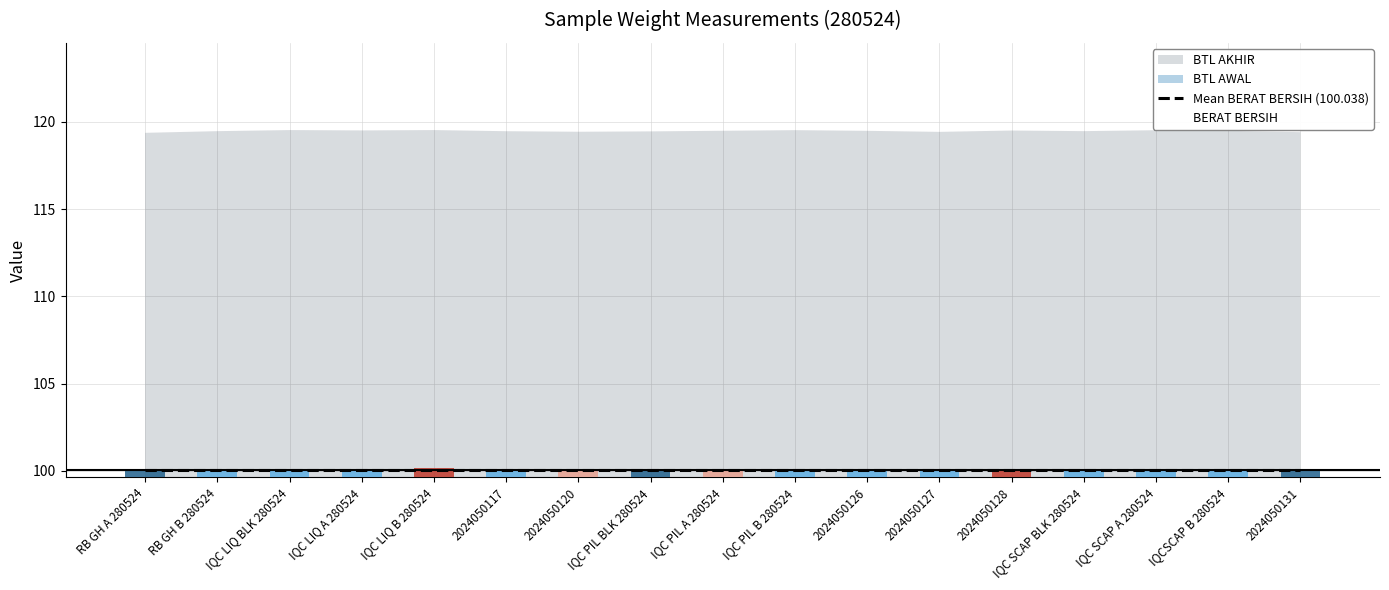

What is the label of the 9th bar from the right?

IQC PIL A 280524